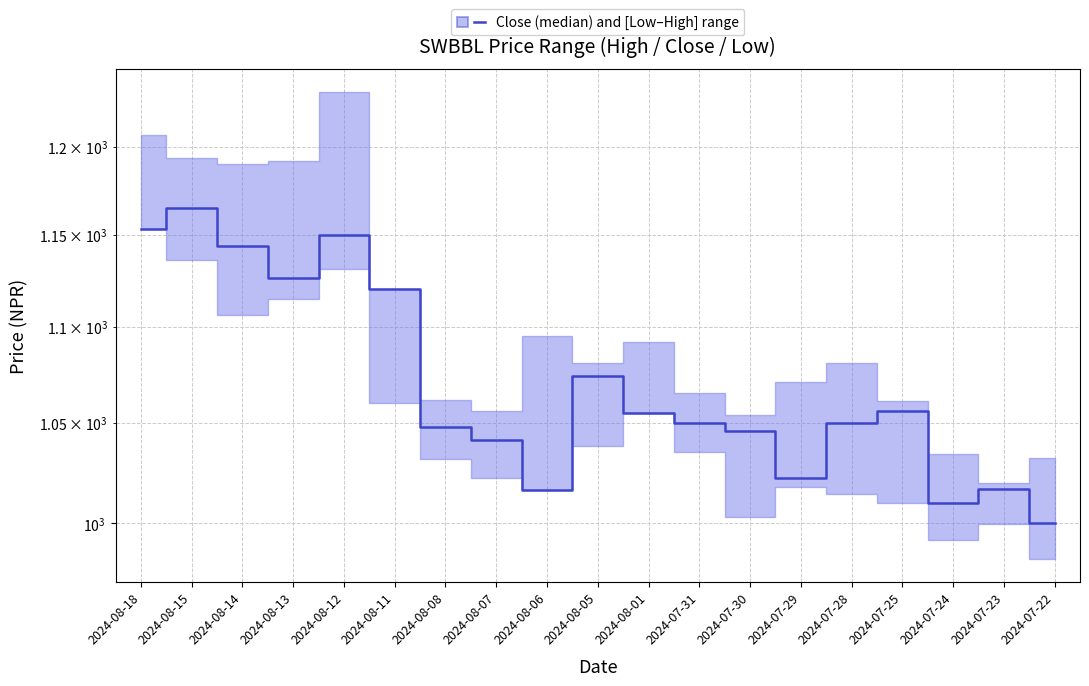

What is the difference between the maximum and second lowest values?

155.0